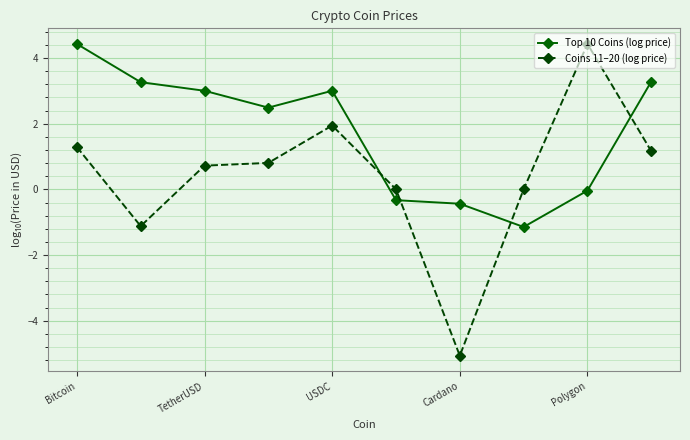

Which series has the largest range (max minus min)?

Coins 11–20 (log price)